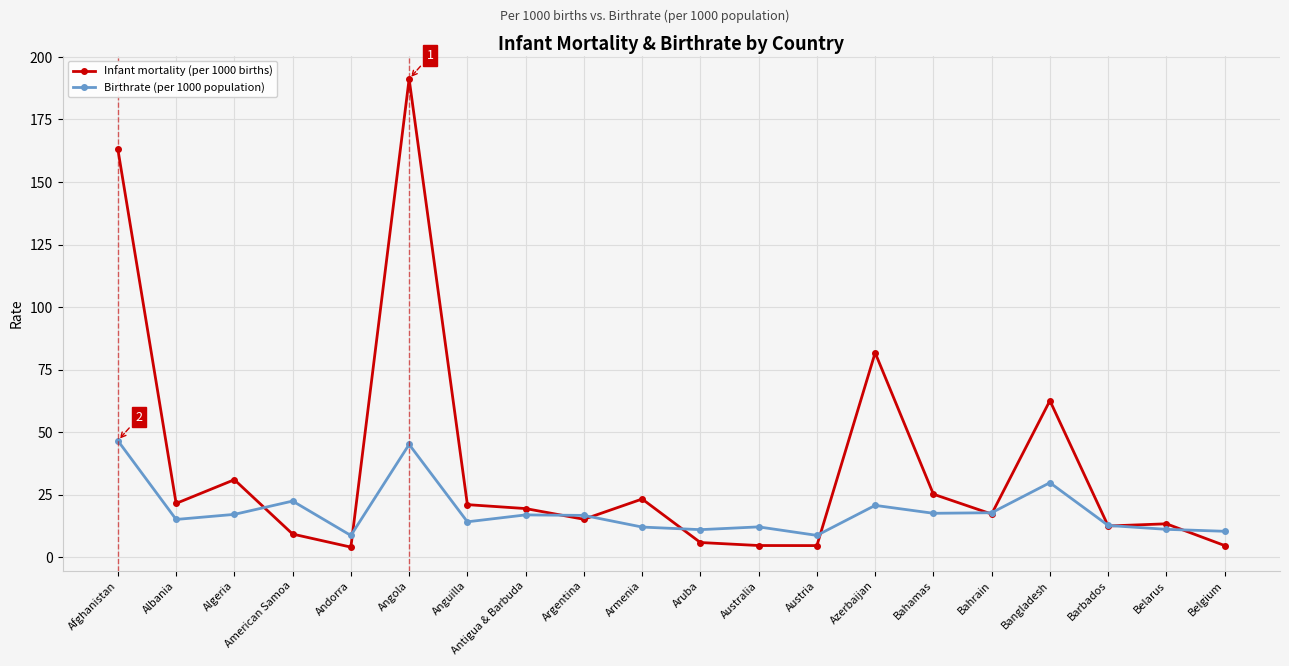

What is the greatest value displayed?

191.2